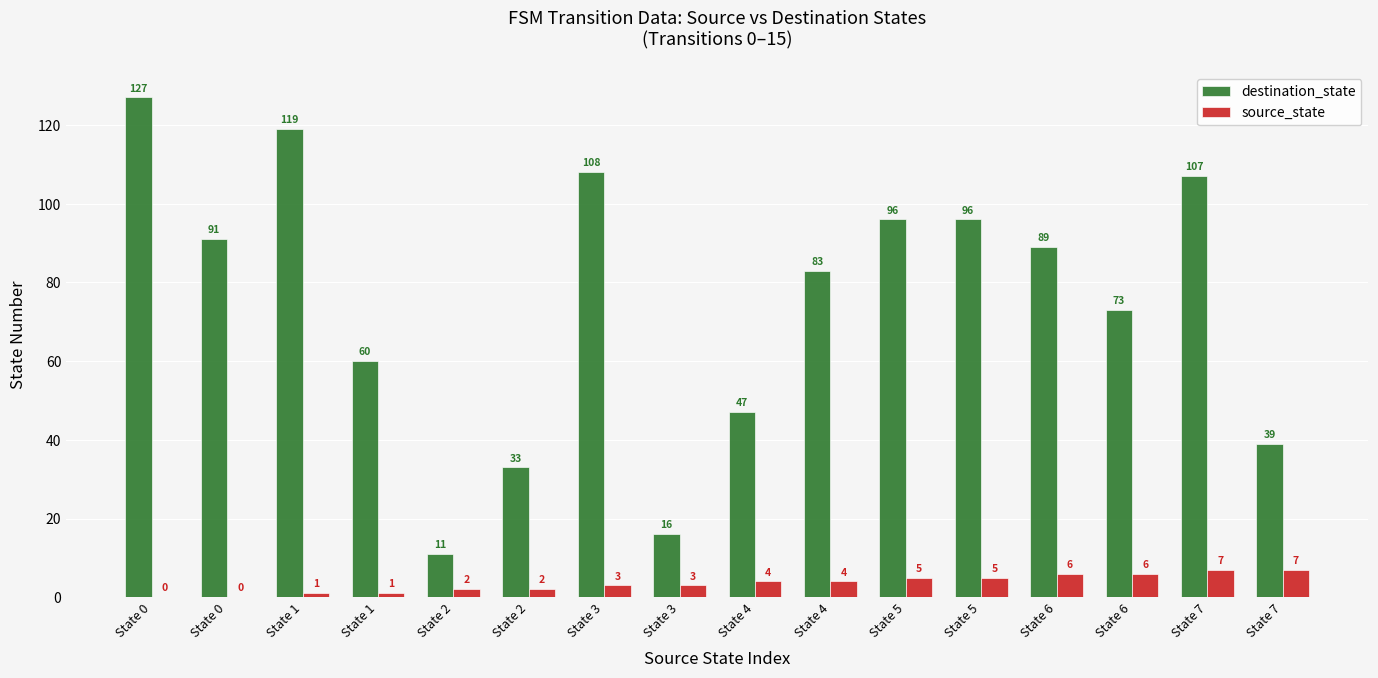

How many series are shown in this chart?

2